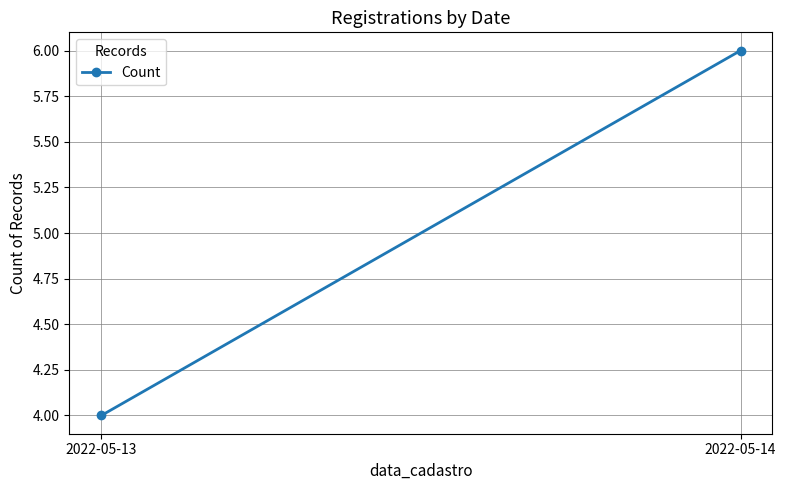

Reading left to right, extract all data points from this chart.

4	6